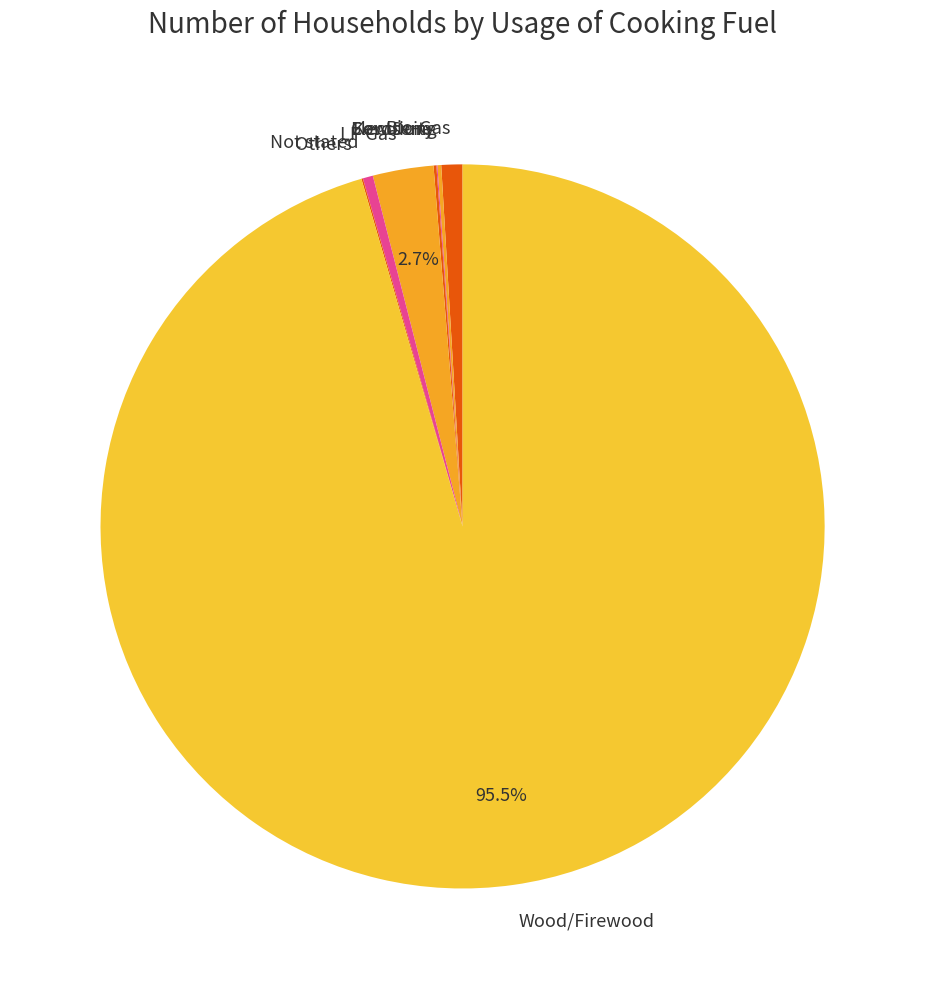

How much of the chart is everything except Wood/Firewood?

4.5%